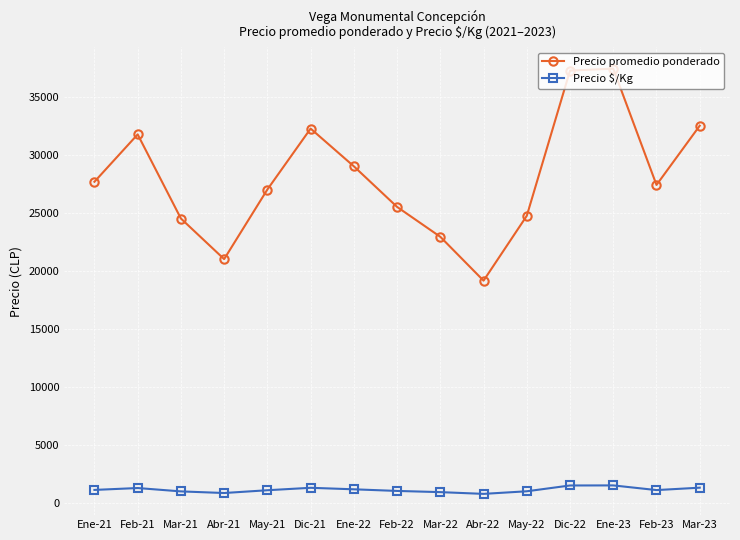

What is the difference between the Precio $/Kg values at Feb-23 and May-21?

13